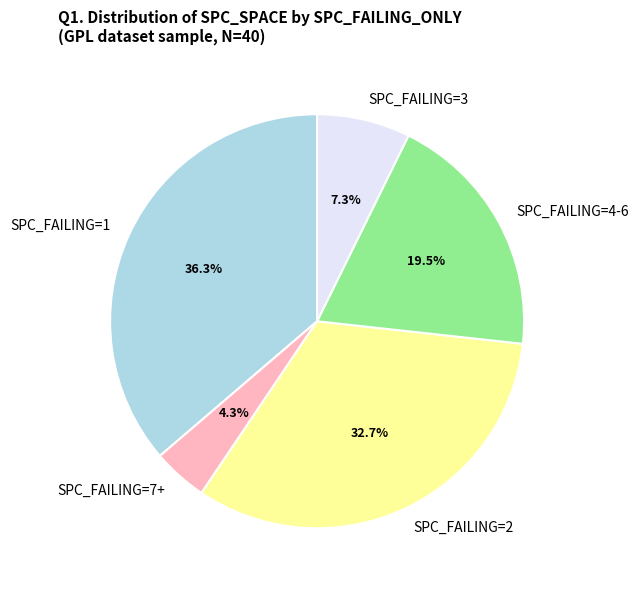

Which slice is the largest?

SPC_FAILING=1